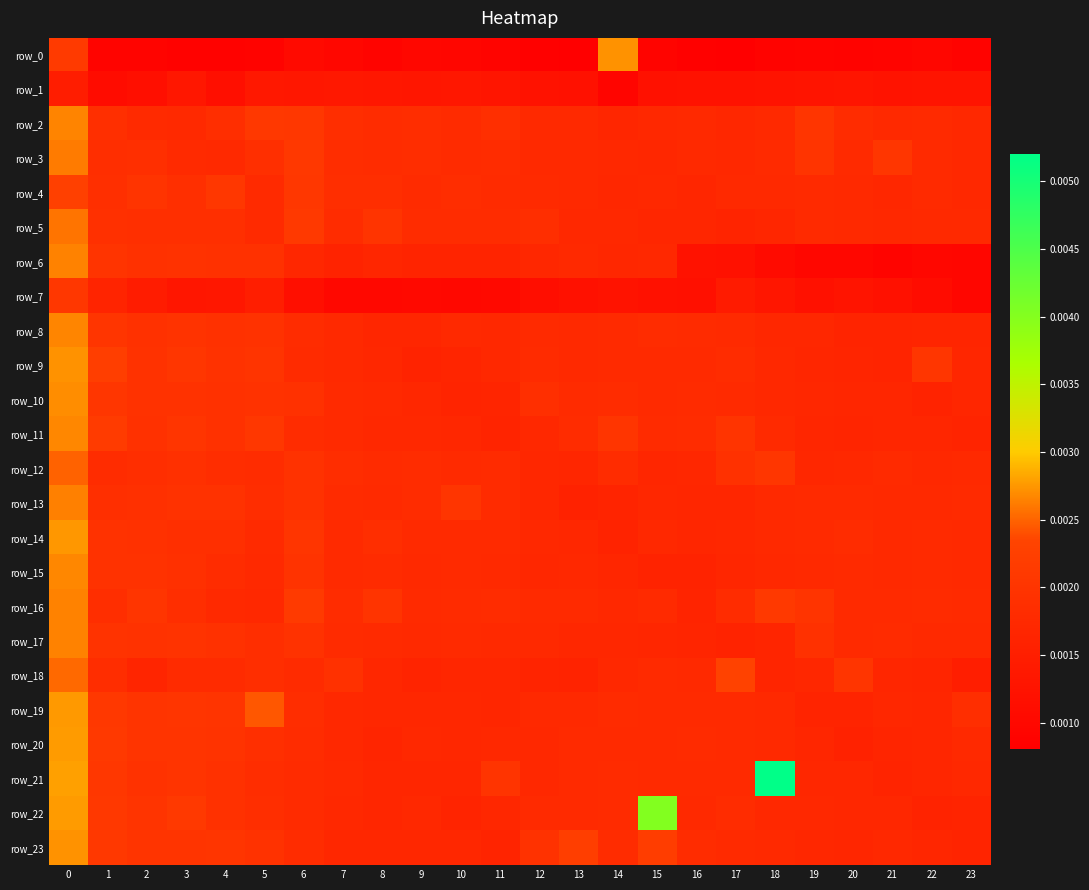

List the labels in order of row_17 value, largest first.

0, 1, 3, 6, 2, 4, 19, 5, 7, 21, 20, 8, 10, 9, 11, 22, 23, 12, 14, 13, 15, 16, 18, 17